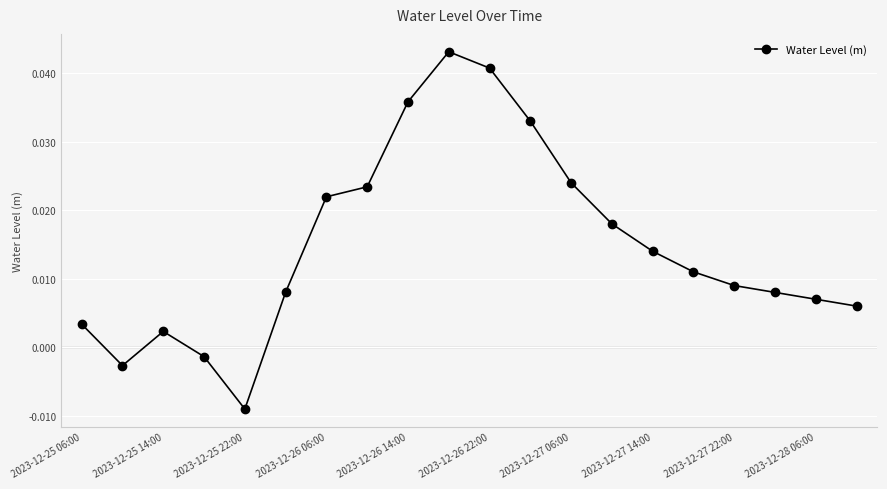

True or false: the data has more than 0 interior local peaks.

True